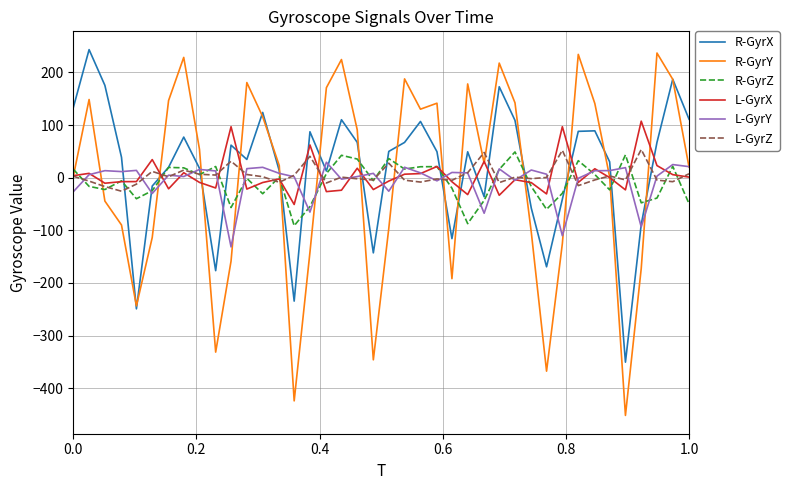

Which series ends up on top after the final intersection of R-GyrZ and L-GyrY?

L-GyrY